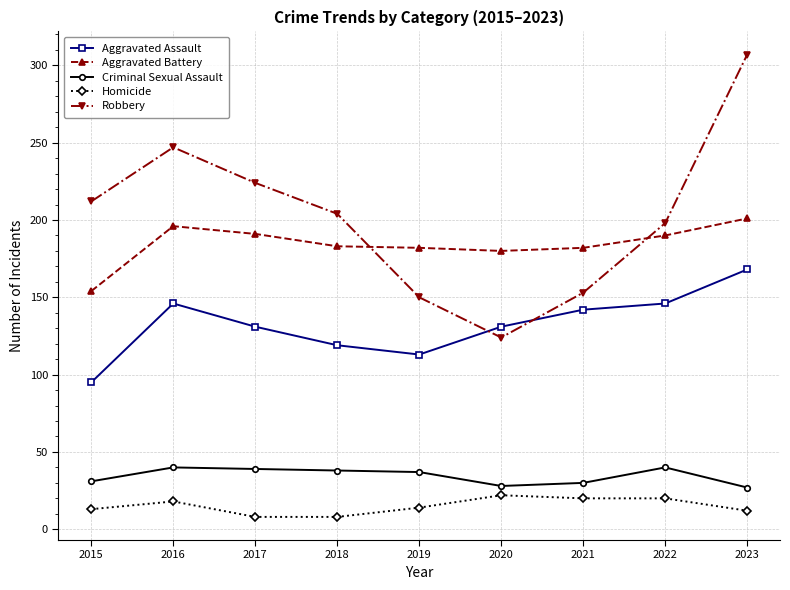

What is the sum of all Aggravated Assault values?

1191